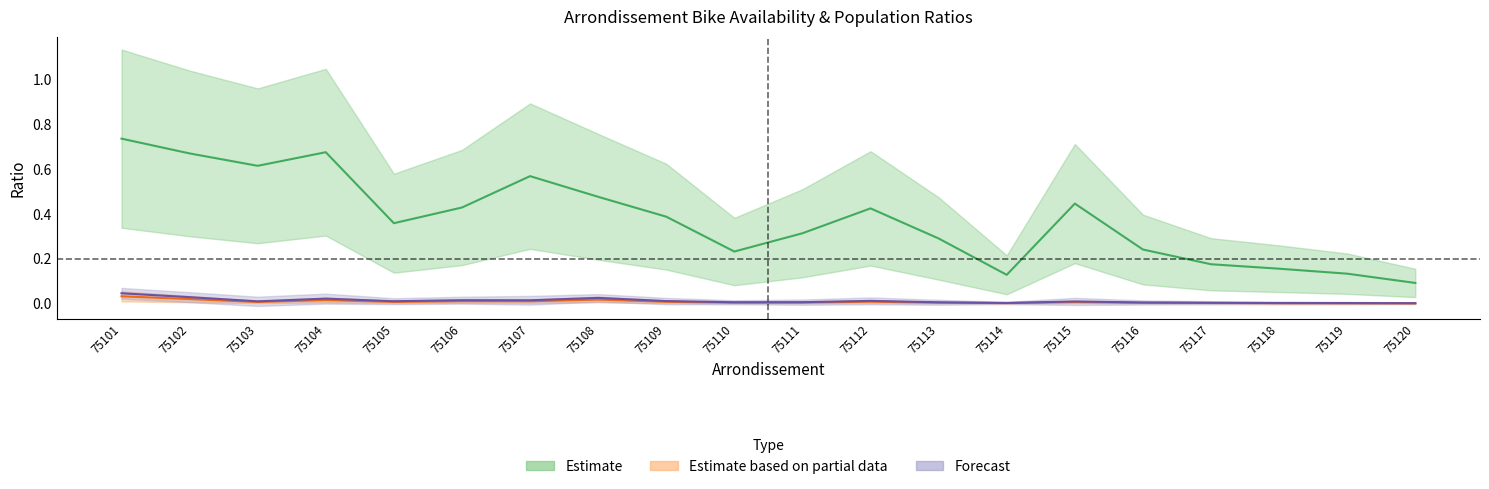

True or false: ratio_pop_log2 has more than 1 points higher than both neighbors.

True